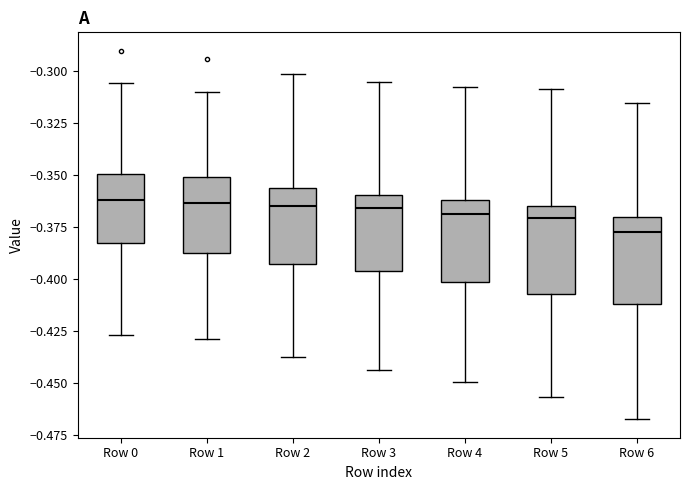

Reading left to right, transcribe this box plot: for each box, give where its median line is, the range the box spans, and where its two whiskers end, as read against the y-axis. The values are not printed on the chart, so give them approximately, as read against the axis.

Row 0: median -0.360, box -0.385 to -0.350, whiskers -0.425 to -0.305
Row 1: median -0.365, box -0.385 to -0.350, whiskers -0.430 to -0.310
Row 2: median -0.365, box -0.395 to -0.355, whiskers -0.435 to -0.300
Row 3: median -0.365, box -0.395 to -0.360, whiskers -0.445 to -0.305
Row 4: median -0.370, box -0.400 to -0.360, whiskers -0.450 to -0.310
Row 5: median -0.370, box -0.405 to -0.365, whiskers -0.455 to -0.310
Row 6: median -0.380, box -0.410 to -0.370, whiskers -0.470 to -0.315